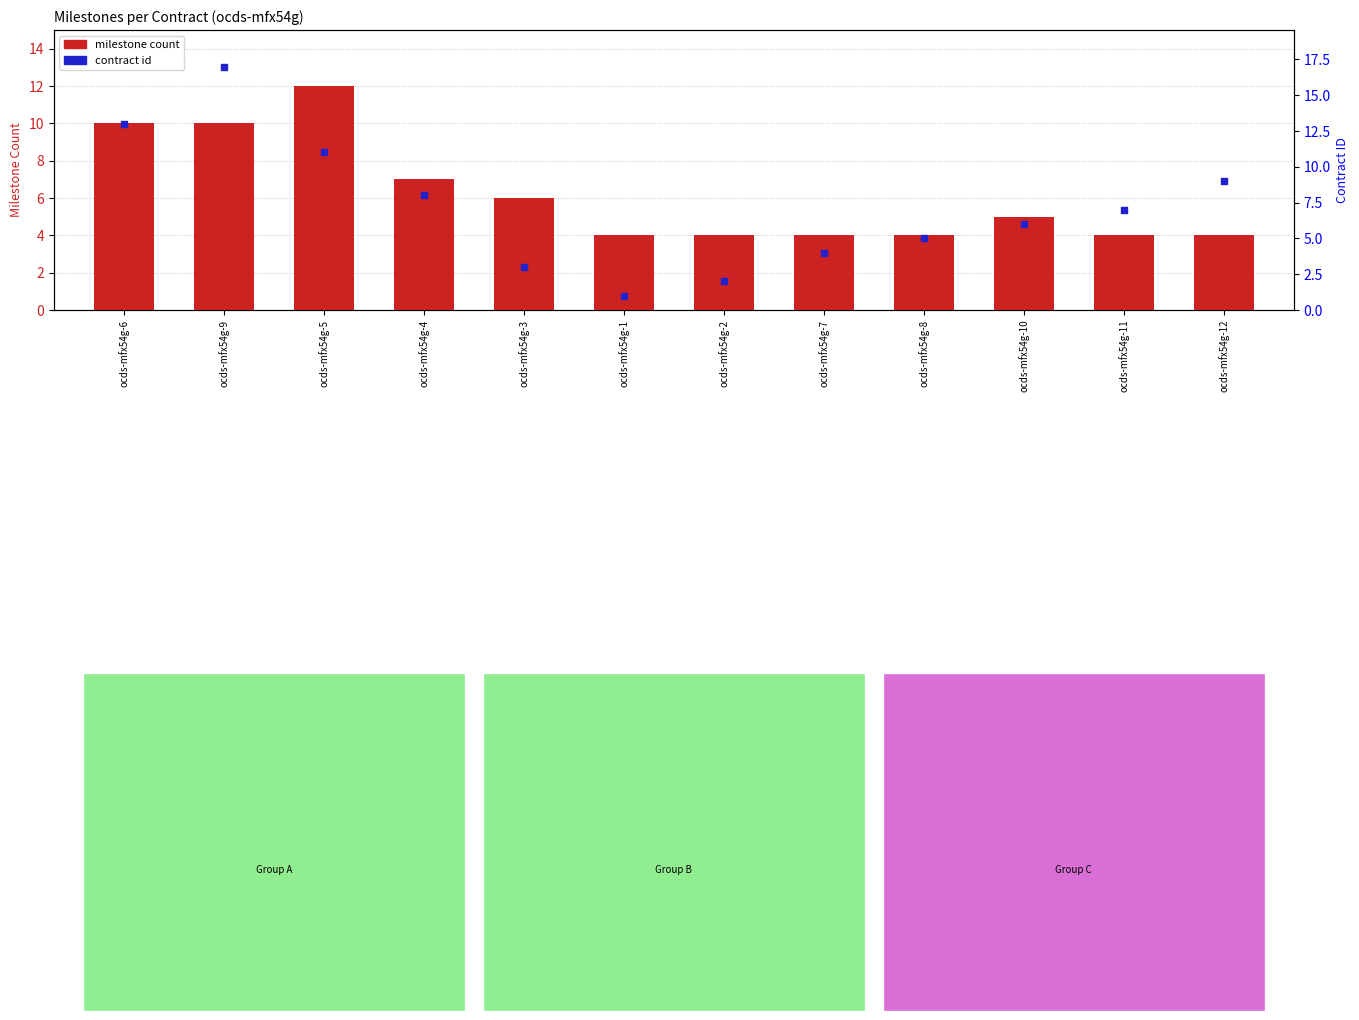

Which series reaches the minimum Y coordinate?

contract id